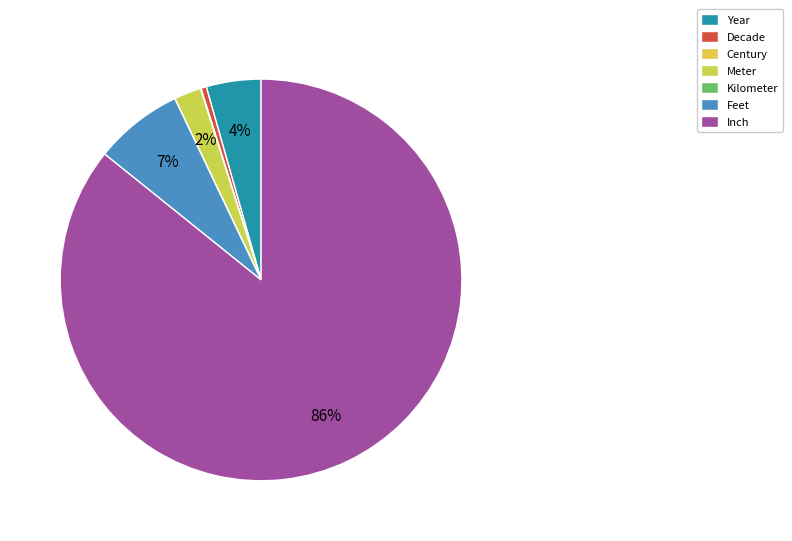

Is there any slice that represents more than half of the pie?

Yes